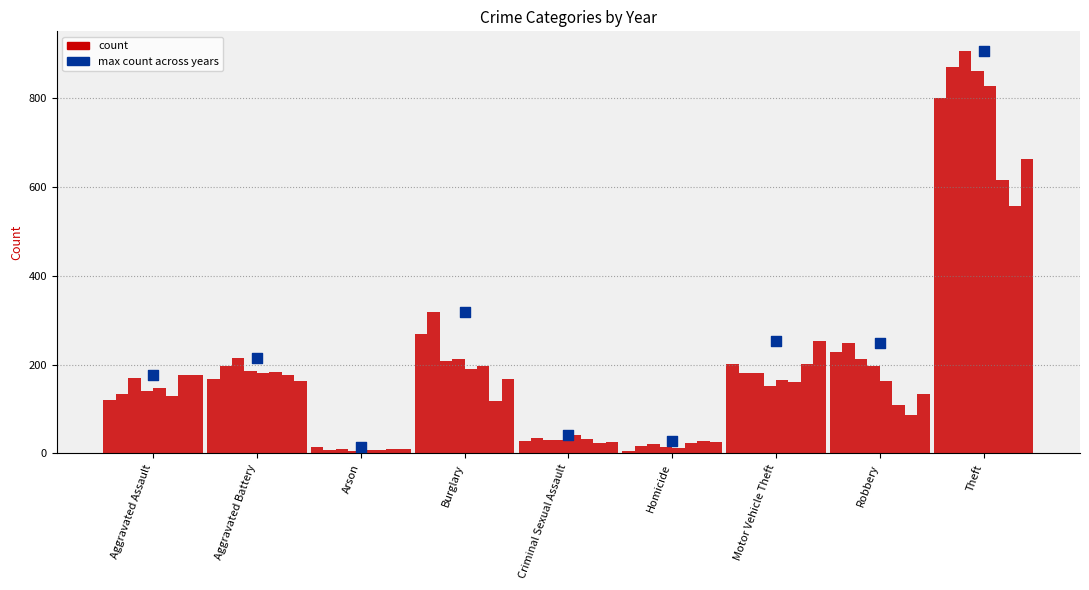

Approximately how many times larger is the value at Arson compared to Aggravated Assault?

0.1